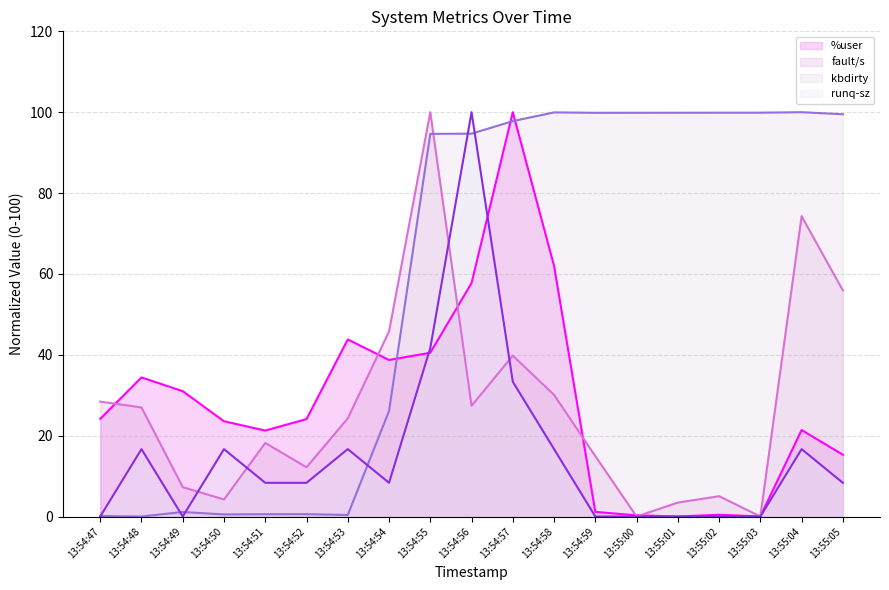

What is the approximate value of kbdirty at 13:54:59?

99.9